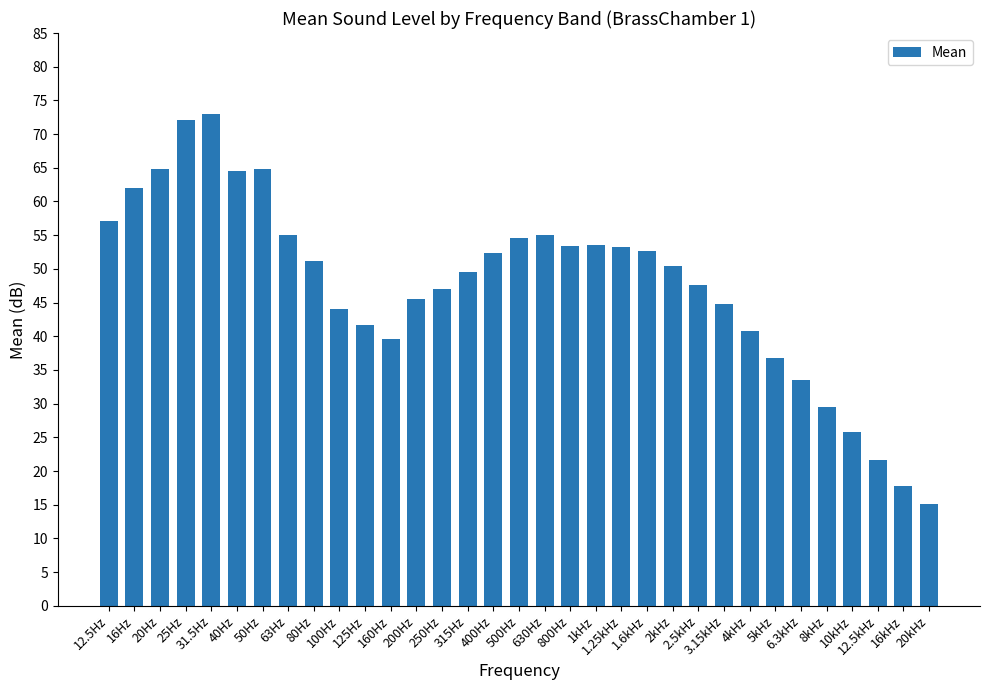

Between 1.25kHz and 25Hz, which is larger?

25Hz